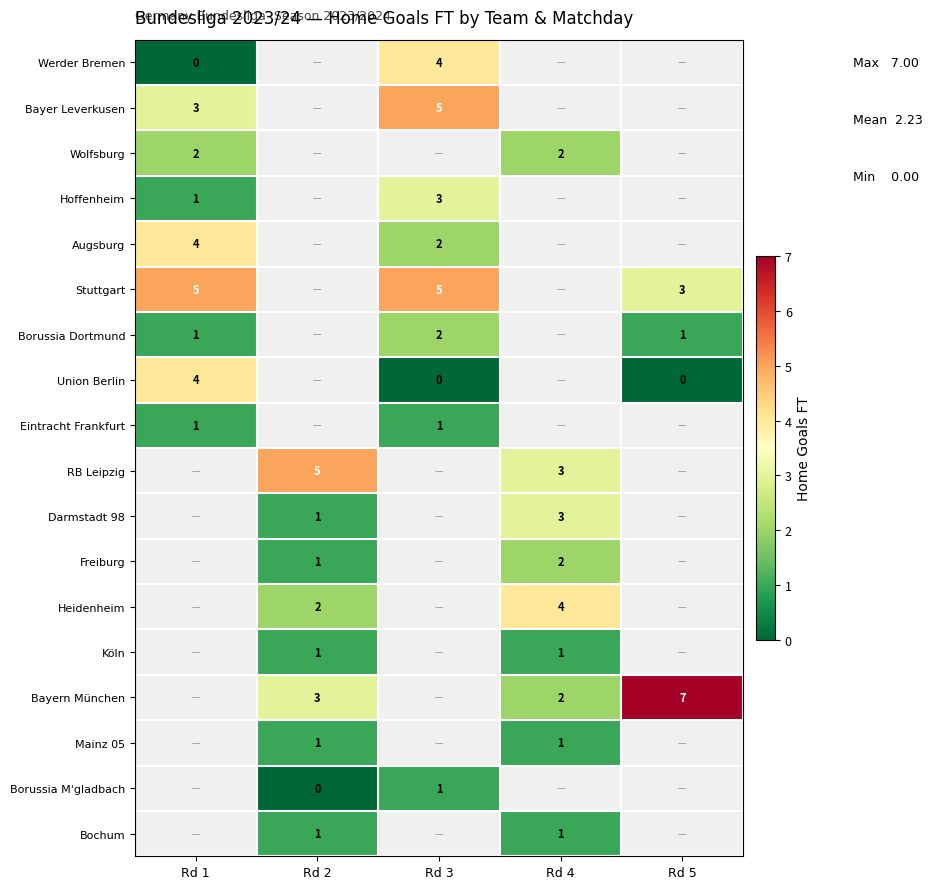

The Bochum series shows 1 at Rd 2. True or false?

True